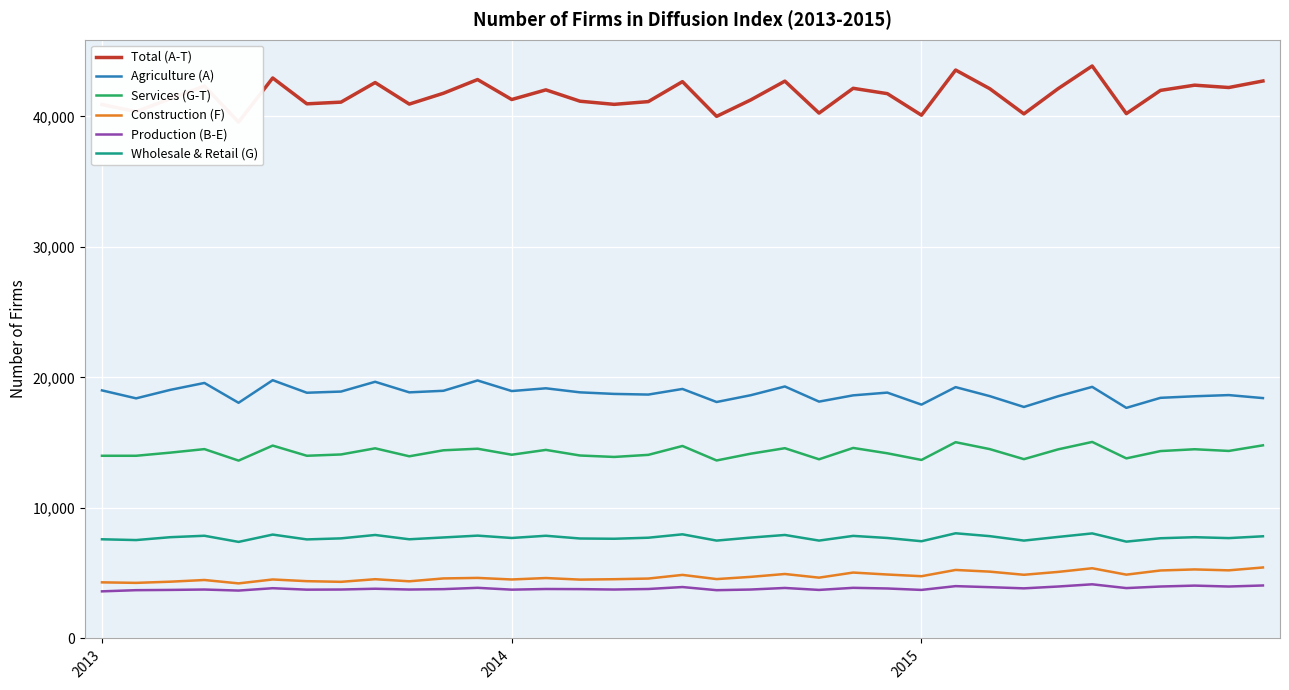

What are all the series names shown in the legend?

Total (A-T), Agriculture (A), Services (G-T), Construction (F), Production (B-E), Wholesale & Retail (G)